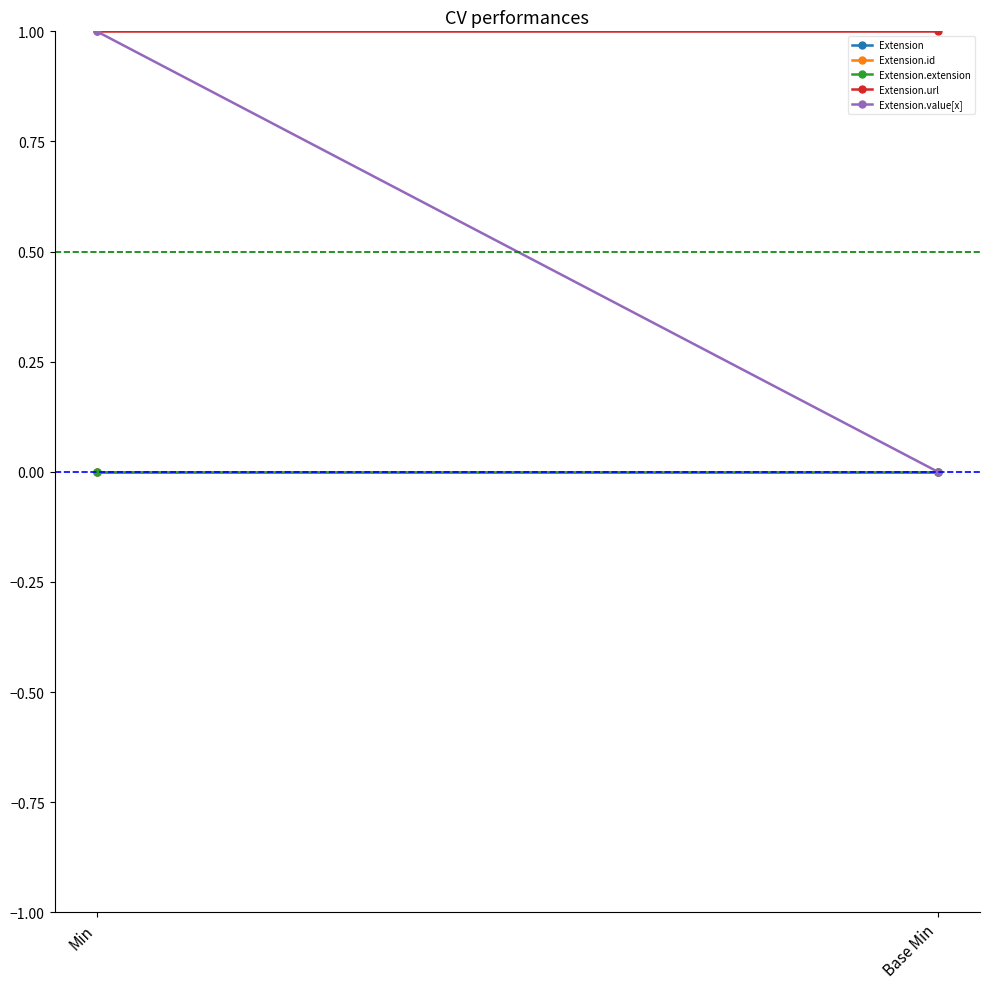

Reading left to right, transcribe all the data shown in this chart.

Extension: Min=0	Base Min=0
Extension.id: Min=0	Base Min=0
Extension.extension: Min=0	Base Min=0
Extension.url: Min=1	Base Min=1
Extension.value[x]: Min=1	Base Min=0